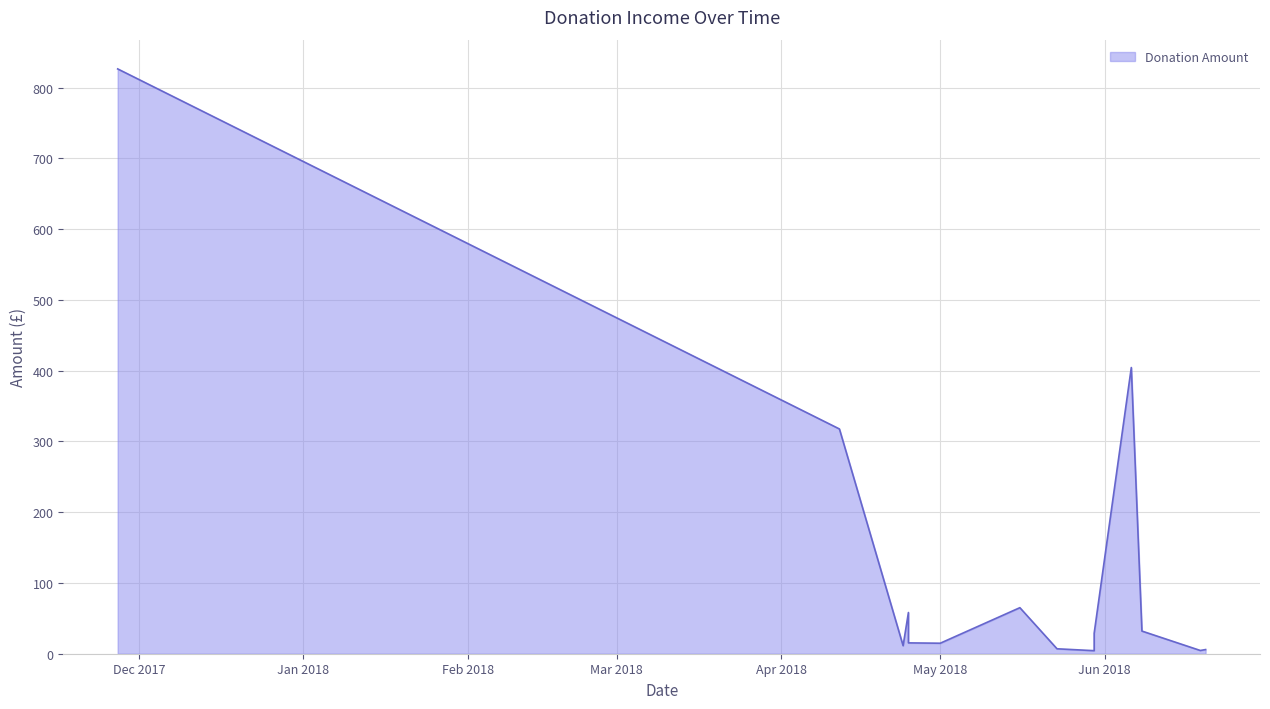

Which category has the highest value across all series?

2017-11-27